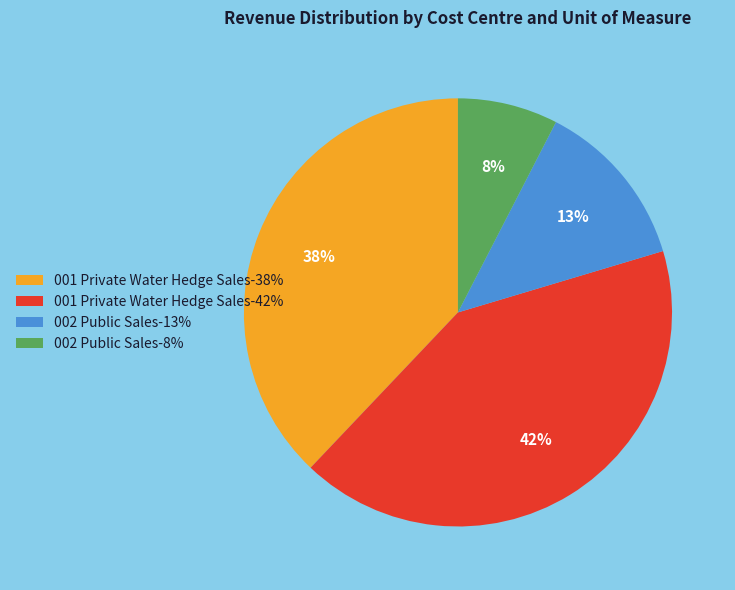

Approximately how many times larger is the value at 002 Public Sales-13% compared to 001 Private Water Hedge Sales-42%?

0.3